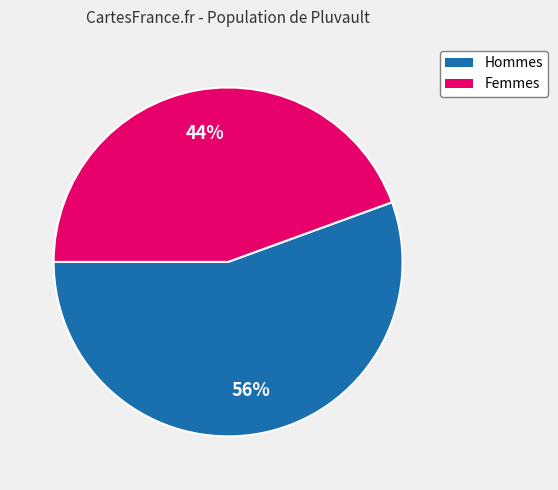

Which slice is the smallest?

Femmes